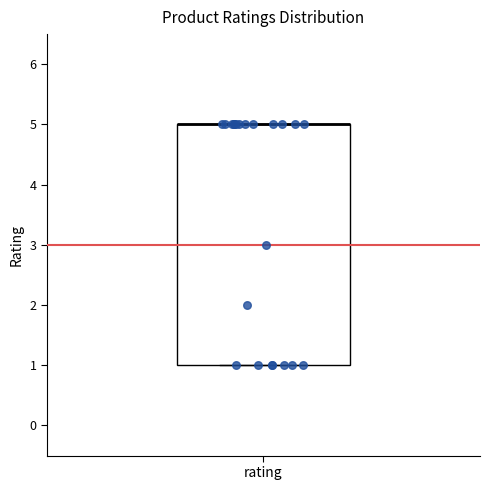

Where is the upper edge of the box for rating on the y-axis? The values are not printed on the chart, so give them approximately, as read against the axis.

5